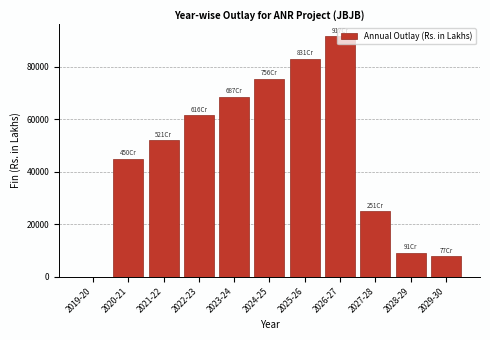

Which label corresponds to the largest value in the chart?

2026-27